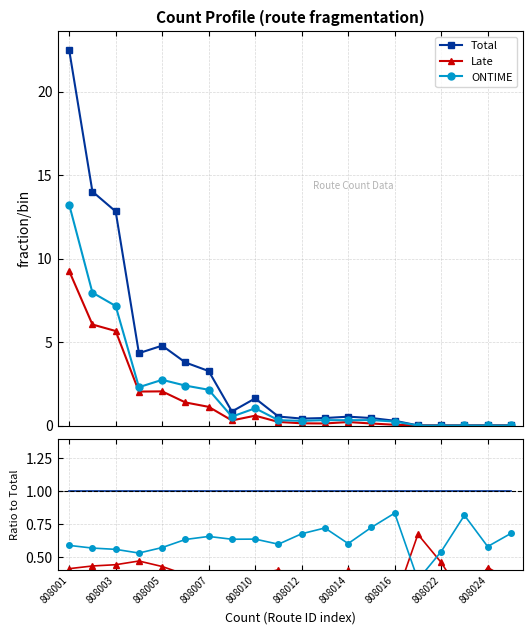

What is the value of the Late point at the 6th from the left?

1.4